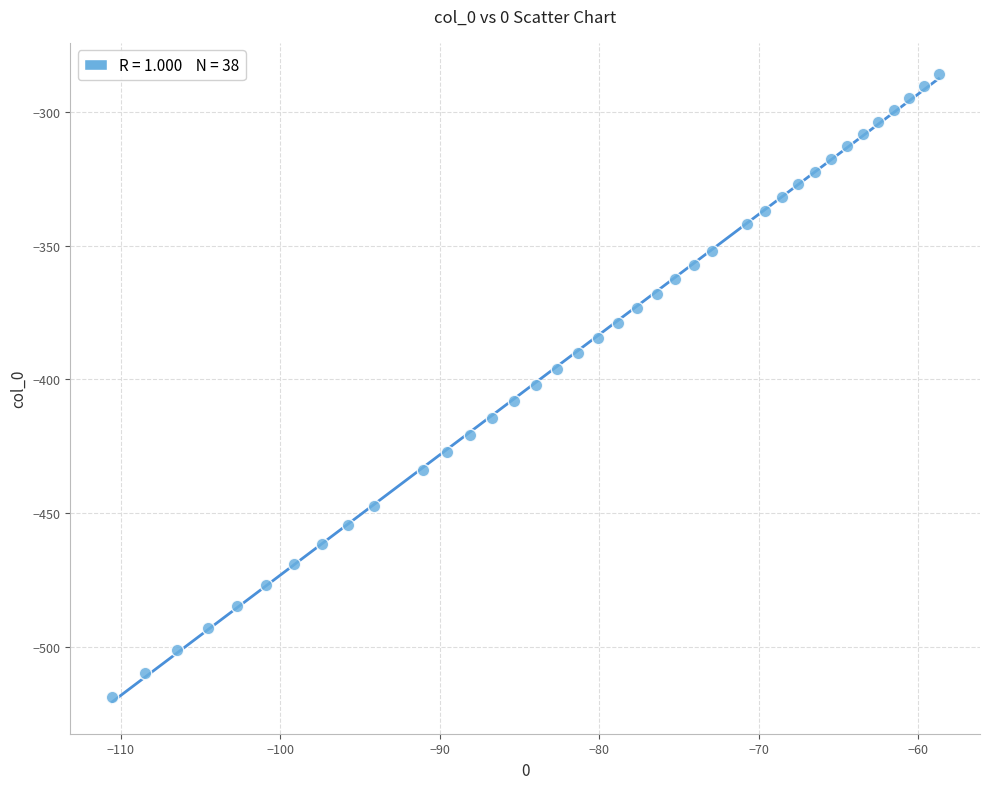

What is the range of Y values (max minus min)?

232.9